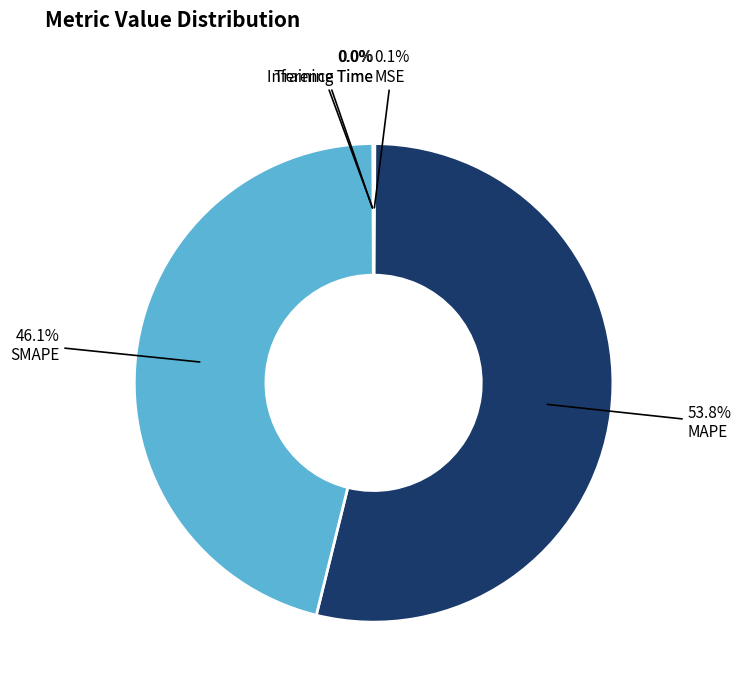

To the nearest percent, what is the difference between the SMAPE and Inference Time slice percentages?

46%